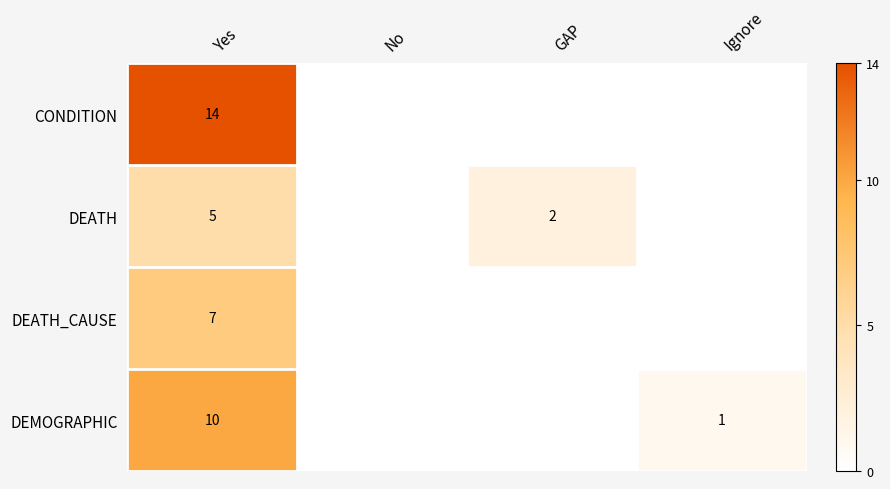

What is the total value across all series at Yes?

36